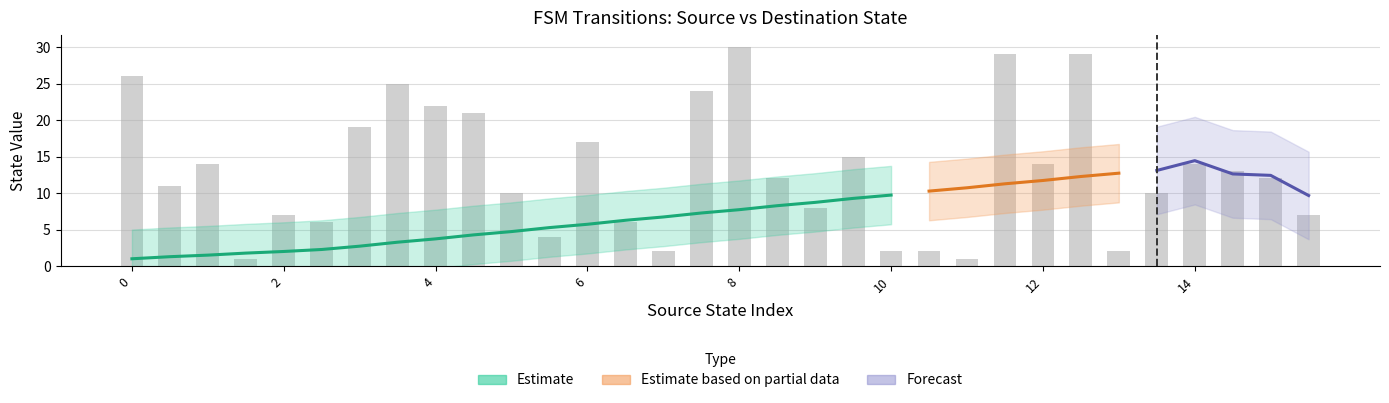

Which has a higher value, 13 or 28?

28